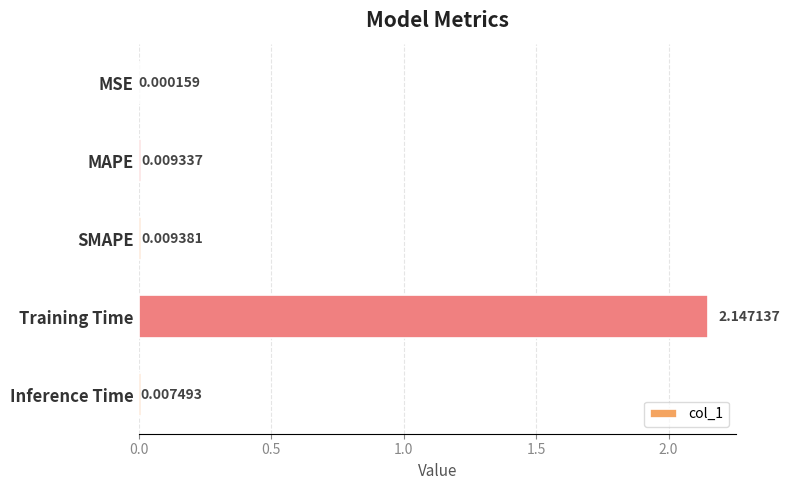

At which category does the chart reach its peak across all series?

Training Time